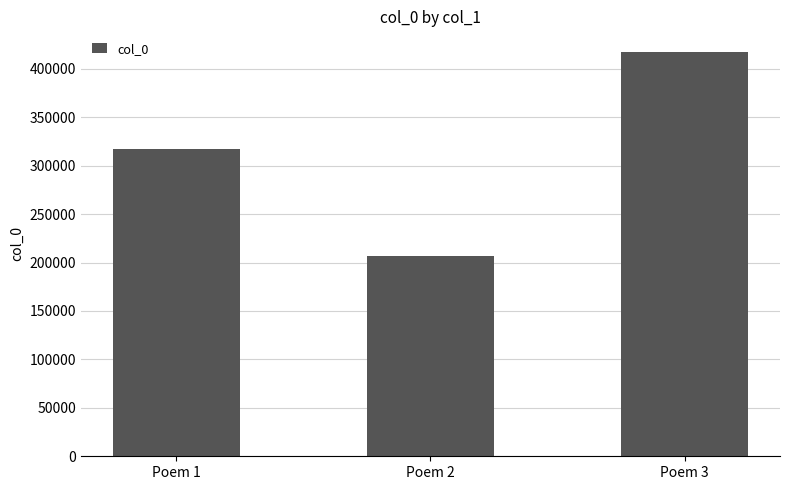

At which label is the value closest to 312160?

Poem 1